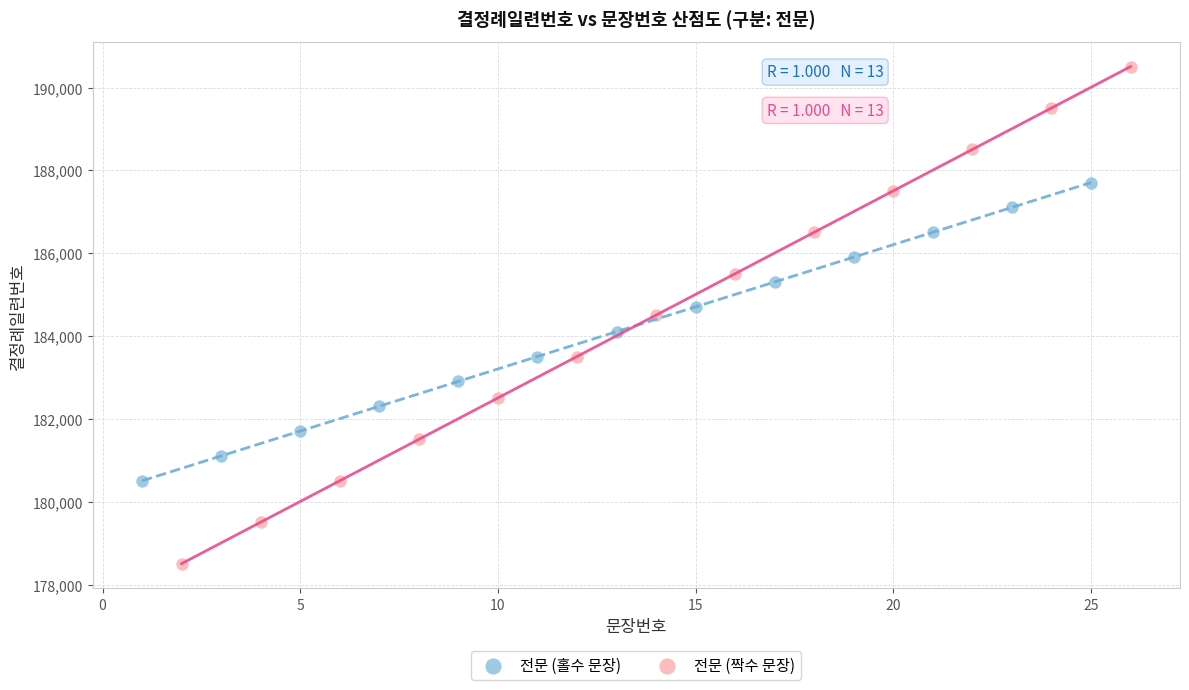

Which series has the widest spread of Y values?

전문 (짝수 문장)